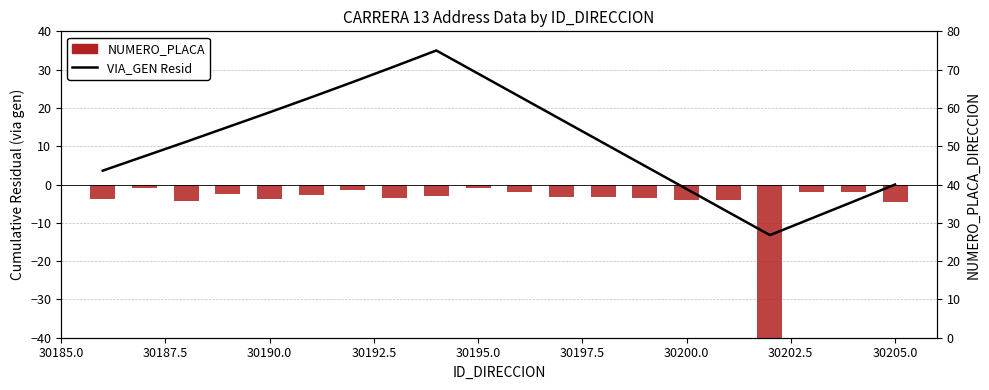

Which series changed the most between 30190.0 and 30192.5?

VIA_GEN Resid